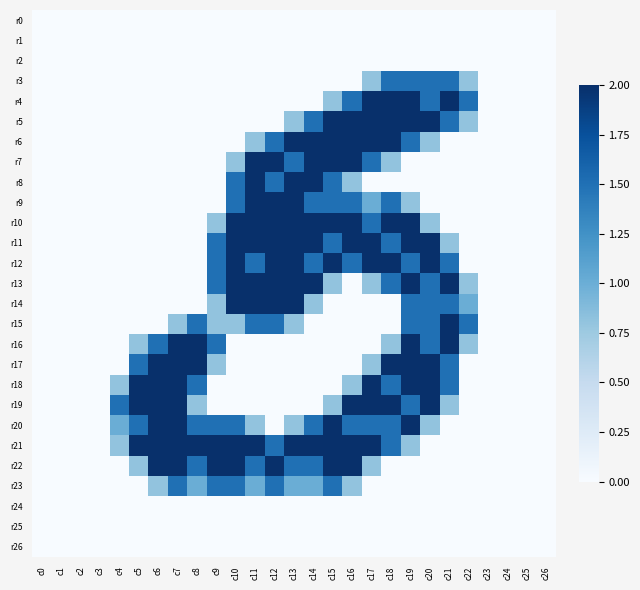

Reading right to left, extract all data points from this chart.

r0: c26=0.0	c25=0.0	c24=0.0	c23=0.0	c22=0.0	c21=0.0	c20=0.0	c19=0.0	c18=0.0	c17=0.0	c16=0.0	c15=0.0	c14=0.0	c13=0.0	c12=0.0	c11=0.0	c10=0.0	c9=0.0	c8=0.0	c7=0.0	c6=0.0	c5=0.0	c4=0.0	c3=0.0	c2=0.0	c1=0.0	c0=0.0
r1: c26=0.0	c25=0.0	c24=0.0	c23=0.0	c22=0.0	c21=0.0	c20=0.0	c19=0.0	c18=0.0	c17=0.0	c16=0.0	c15=0.0	c14=0.0	c13=0.0	c12=0.0	c11=0.0	c10=0.0	c9=0.0	c8=0.0	c7=0.0	c6=0.0	c5=0.0	c4=0.0	c3=0.0	c2=0.0	c1=0.0	c0=0.0
r2: c26=0.0	c25=0.0	c24=0.0	c23=0.0	c22=0.0	c21=0.0	c20=0.0	c19=0.0	c18=0.0	c17=0.0	c16=0.0	c15=0.0	c14=0.0	c13=0.0	c12=0.0	c11=0.0	c10=0.0	c9=0.0	c8=0.0	c7=0.0	c6=0.0	c5=0.0	c4=0.0	c3=0.0	c2=0.0	c1=0.0	c0=0.0
r3: c26=0.0	c25=0.0	c24=0.0	c23=0.0	c22=0.8	c21=1.5	c20=1.5	c19=1.5	c18=1.5	c17=0.8	c16=0.0	c15=0.0	c14=0.0	c13=0.0	c12=0.0	c11=0.0	c10=0.0	c9=0.0	c8=0.0	c7=0.0	c6=0.0	c5=0.0	c4=0.0	c3=0.0	c2=0.0	c1=0.0	c0=0.0
r4: c26=0.0	c25=0.0	c24=0.0	c23=0.0	c22=1.5	c21=2.0	c20=1.5	c19=2.0	c18=2.0	c17=2.0	c16=1.5	c15=0.8	c14=0.0	c13=0.0	c12=0.0	c11=0.0	c10=0.0	c9=0.0	c8=0.0	c7=0.0	c6=0.0	c5=0.0	c4=0.0	c3=0.0	c2=0.0	c1=0.0	c0=0.0
r5: c26=0.0	c25=0.0	c24=0.0	c23=0.0	c22=0.8	c21=1.5	c20=2.0	c19=2.0	c18=2.0	c17=2.0	c16=2.0	c15=2.0	c14=1.5	c13=0.8	c12=0.0	c11=0.0	c10=0.0	c9=0.0	c8=0.0	c7=0.0	c6=0.0	c5=0.0	c4=0.0	c3=0.0	c2=0.0	c1=0.0	c0=0.0
r6: c26=0.0	c25=0.0	c24=0.0	c23=0.0	c22=0.0	c21=0.0	c20=0.8	c19=1.5	c18=2.0	c17=2.0	c16=2.0	c15=2.0	c14=2.0	c13=2.0	c12=1.5	c11=0.8	c10=0.0	c9=0.0	c8=0.0	c7=0.0	c6=0.0	c5=0.0	c4=0.0	c3=0.0	c2=0.0	c1=0.0	c0=0.0
r7: c26=0.0	c25=0.0	c24=0.0	c23=0.0	c22=0.0	c21=0.0	c20=0.0	c19=0.0	c18=0.8	c17=1.5	c16=2.0	c15=2.0	c14=2.0	c13=1.5	c12=2.0	c11=2.0	c10=0.8	c9=0.0	c8=0.0	c7=0.0	c6=0.0	c5=0.0	c4=0.0	c3=0.0	c2=0.0	c1=0.0	c0=0.0
r8: c26=0.0	c25=0.0	c24=0.0	c23=0.0	c22=0.0	c21=0.0	c20=0.0	c19=0.0	c18=0.0	c17=0.0	c16=0.8	c15=1.5	c14=2.0	c13=2.0	c12=1.5	c11=2.0	c10=1.5	c9=0.0	c8=0.0	c7=0.0	c6=0.0	c5=0.0	c4=0.0	c3=0.0	c2=0.0	c1=0.0	c0=0.0
r9: c26=0.0	c25=0.0	c24=0.0	c23=0.0	c22=0.0	c21=0.0	c20=0.0	c19=0.8	c18=1.5	c17=1.0	c16=1.5	c15=1.5	c14=1.5	c13=2.0	c12=2.0	c11=2.0	c10=1.5	c9=0.0	c8=0.0	c7=0.0	c6=0.0	c5=0.0	c4=0.0	c3=0.0	c2=0.0	c1=0.0	c0=0.0
r10: c26=0.0	c25=0.0	c24=0.0	c23=0.0	c22=0.0	c21=0.0	c20=0.8	c19=2.0	c18=2.0	c17=1.5	c16=2.0	c15=2.0	c14=2.0	c13=2.0	c12=2.0	c11=2.0	c10=2.0	c9=0.8	c8=0.0	c7=0.0	c6=0.0	c5=0.0	c4=0.0	c3=0.0	c2=0.0	c1=0.0	c0=0.0
r11: c26=0.0	c25=0.0	c24=0.0	c23=0.0	c22=0.0	c21=0.8	c20=2.0	c19=2.0	c18=1.5	c17=2.0	c16=2.0	c15=1.5	c14=2.0	c13=2.0	c12=2.0	c11=2.0	c10=2.0	c9=1.5	c8=0.0	c7=0.0	c6=0.0	c5=0.0	c4=0.0	c3=0.0	c2=0.0	c1=0.0	c0=0.0
r12: c26=0.0	c25=0.0	c24=0.0	c23=0.0	c22=0.0	c21=1.5	c20=2.0	c19=1.5	c18=2.0	c17=2.0	c16=1.5	c15=2.0	c14=1.5	c13=2.0	c12=2.0	c11=1.5	c10=2.0	c9=1.5	c8=0.0	c7=0.0	c6=0.0	c5=0.0	c4=0.0	c3=0.0	c2=0.0	c1=0.0	c0=0.0
r13: c26=0.0	c25=0.0	c24=0.0	c23=0.0	c22=0.8	c21=2.0	c20=1.5	c19=2.0	c18=1.5	c17=0.8	c16=0.0	c15=0.8	c14=2.0	c13=2.0	c12=2.0	c11=2.0	c10=2.0	c9=1.5	c8=0.0	c7=0.0	c6=0.0	c5=0.0	c4=0.0	c3=0.0	c2=0.0	c1=0.0	c0=0.0
r14: c26=0.0	c25=0.0	c24=0.0	c23=0.0	c22=1.0	c21=1.5	c20=1.5	c19=1.5	c18=0.0	c17=0.0	c16=0.0	c15=0.0	c14=0.8	c13=2.0	c12=2.0	c11=2.0	c10=2.0	c9=0.8	c8=0.0	c7=0.0	c6=0.0	c5=0.0	c4=0.0	c3=0.0	c2=0.0	c1=0.0	c0=0.0
r15: c26=0.0	c25=0.0	c24=0.0	c23=0.0	c22=1.5	c21=2.0	c20=1.5	c19=1.5	c18=0.0	c17=0.0	c16=0.0	c15=0.0	c14=0.0	c13=0.8	c12=1.5	c11=1.5	c10=0.8	c9=0.8	c8=1.5	c7=0.8	c6=0.0	c5=0.0	c4=0.0	c3=0.0	c2=0.0	c1=0.0	c0=0.0
r16: c26=0.0	c25=0.0	c24=0.0	c23=0.0	c22=0.8	c21=2.0	c20=1.5	c19=2.0	c18=0.8	c17=0.0	c16=0.0	c15=0.0	c14=0.0	c13=0.0	c12=0.0	c11=0.0	c10=0.0	c9=1.5	c8=2.0	c7=2.0	c6=1.5	c5=0.8	c4=0.0	c3=0.0	c2=0.0	c1=0.0	c0=0.0
r17: c26=0.0	c25=0.0	c24=0.0	c23=0.0	c22=0.0	c21=1.5	c20=2.0	c19=2.0	c18=2.0	c17=0.8	c16=0.0	c15=0.0	c14=0.0	c13=0.0	c12=0.0	c11=0.0	c10=0.0	c9=0.8	c8=2.0	c7=2.0	c6=2.0	c5=1.5	c4=0.0	c3=0.0	c2=0.0	c1=0.0	c0=0.0
r18: c26=0.0	c25=0.0	c24=0.0	c23=0.0	c22=0.0	c21=1.5	c20=2.0	c19=2.0	c18=1.5	c17=2.0	c16=0.8	c15=0.0	c14=0.0	c13=0.0	c12=0.0	c11=0.0	c10=0.0	c9=0.0	c8=1.5	c7=2.0	c6=2.0	c5=2.0	c4=0.8	c3=0.0	c2=0.0	c1=0.0	c0=0.0
r19: c26=0.0	c25=0.0	c24=0.0	c23=0.0	c22=0.0	c21=0.8	c20=2.0	c19=1.5	c18=2.0	c17=2.0	c16=2.0	c15=0.8	c14=0.0	c13=0.0	c12=0.0	c11=0.0	c10=0.0	c9=0.0	c8=0.8	c7=2.0	c6=2.0	c5=2.0	c4=1.5	c3=0.0	c2=0.0	c1=0.0	c0=0.0
r20: c26=0.0	c25=0.0	c24=0.0	c23=0.0	c22=0.0	c21=0.0	c20=0.8	c19=2.0	c18=1.5	c17=1.5	c16=1.5	c15=2.0	c14=1.5	c13=0.8	c12=0.0	c11=0.8	c10=1.5	c9=1.5	c8=1.5	c7=2.0	c6=2.0	c5=1.5	c4=1.0	c3=0.0	c2=0.0	c1=0.0	c0=0.0
r21: c26=0.0	c25=0.0	c24=0.0	c23=0.0	c22=0.0	c21=0.0	c20=0.0	c19=0.8	c18=1.5	c17=2.0	c16=2.0	c15=2.0	c14=2.0	c13=2.0	c12=1.5	c11=2.0	c10=2.0	c9=2.0	c8=2.0	c7=2.0	c6=2.0	c5=2.0	c4=0.8	c3=0.0	c2=0.0	c1=0.0	c0=0.0
r22: c26=0.0	c25=0.0	c24=0.0	c23=0.0	c22=0.0	c21=0.0	c20=0.0	c19=0.0	c18=0.0	c17=0.8	c16=2.0	c15=2.0	c14=1.5	c13=1.5	c12=2.0	c11=1.5	c10=2.0	c9=2.0	c8=1.5	c7=2.0	c6=2.0	c5=0.8	c4=0.0	c3=0.0	c2=0.0	c1=0.0	c0=0.0
r23: c26=0.0	c25=0.0	c24=0.0	c23=0.0	c22=0.0	c21=0.0	c20=0.0	c19=0.0	c18=0.0	c17=0.0	c16=0.8	c15=1.5	c14=1.0	c13=1.0	c12=1.5	c11=1.0	c10=1.5	c9=1.5	c8=1.0	c7=1.5	c6=0.8	c5=0.0	c4=0.0	c3=0.0	c2=0.0	c1=0.0	c0=0.0
r24: c26=0.0	c25=0.0	c24=0.0	c23=0.0	c22=0.0	c21=0.0	c20=0.0	c19=0.0	c18=0.0	c17=0.0	c16=0.0	c15=0.0	c14=0.0	c13=0.0	c12=0.0	c11=0.0	c10=0.0	c9=0.0	c8=0.0	c7=0.0	c6=0.0	c5=0.0	c4=0.0	c3=0.0	c2=0.0	c1=0.0	c0=0.0
r25: c26=0.0	c25=0.0	c24=0.0	c23=0.0	c22=0.0	c21=0.0	c20=0.0	c19=0.0	c18=0.0	c17=0.0	c16=0.0	c15=0.0	c14=0.0	c13=0.0	c12=0.0	c11=0.0	c10=0.0	c9=0.0	c8=0.0	c7=0.0	c6=0.0	c5=0.0	c4=0.0	c3=0.0	c2=0.0	c1=0.0	c0=0.0
r26: c26=0.0	c25=0.0	c24=0.0	c23=0.0	c22=0.0	c21=0.0	c20=0.0	c19=0.0	c18=0.0	c17=0.0	c16=0.0	c15=0.0	c14=0.0	c13=0.0	c12=0.0	c11=0.0	c10=0.0	c9=0.0	c8=0.0	c7=0.0	c6=0.0	c5=0.0	c4=0.0	c3=0.0	c2=0.0	c1=0.0	c0=0.0